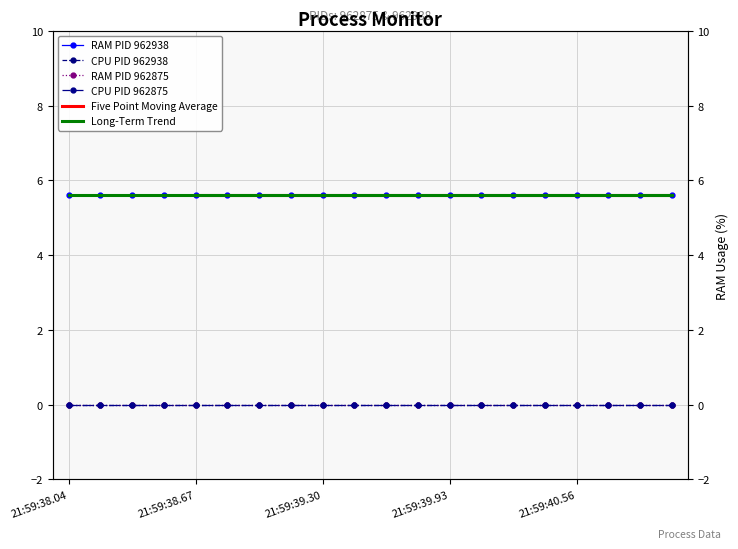

What value does the RAM PID 962938 series have at 18?

5.6